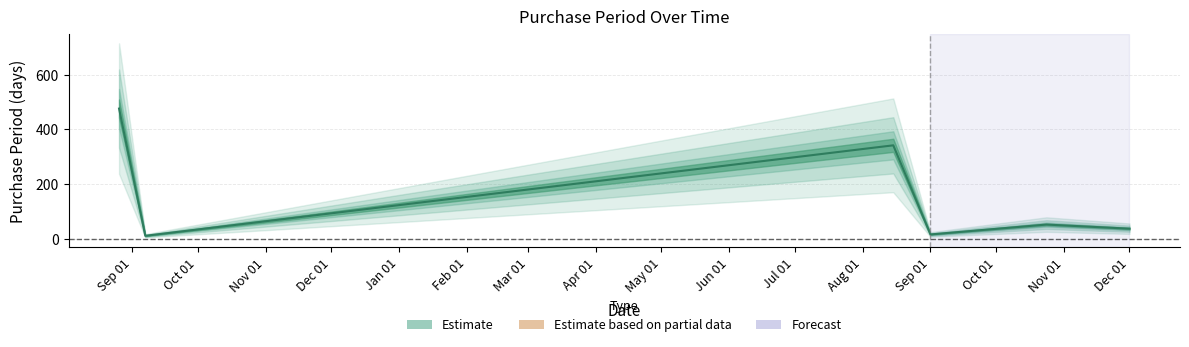

The value at Dec 01 is 26. True or false?

False